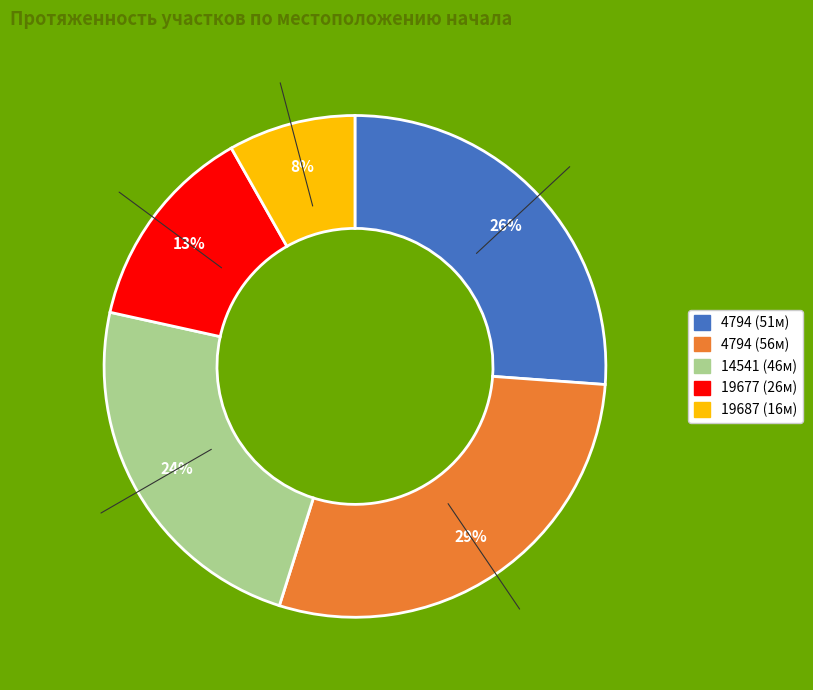

How many slices are in this pie chart?

5